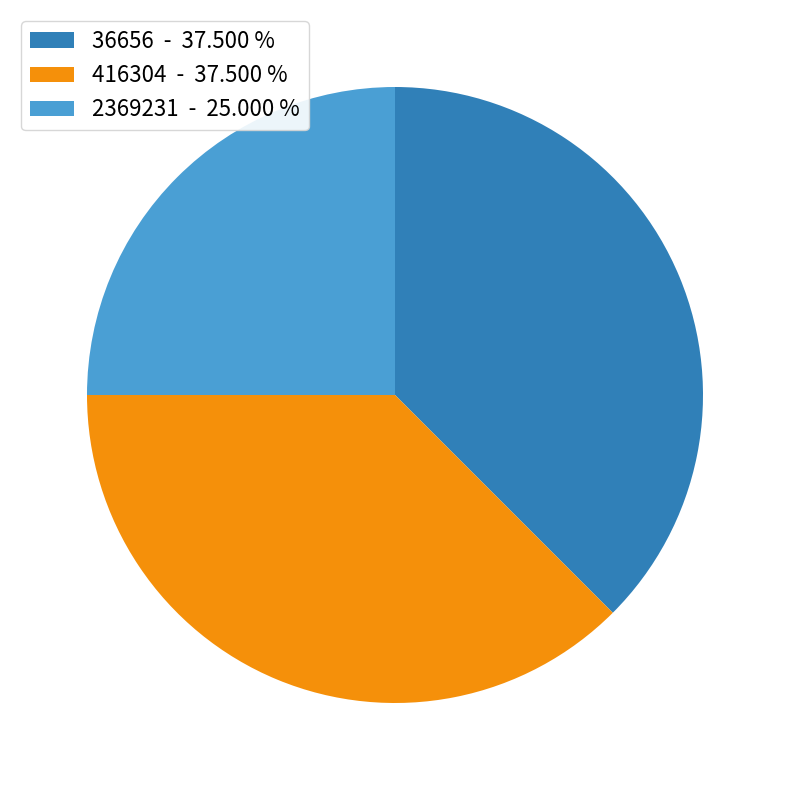

Combined, do 2369231 - 25.000 % and 36656 - 37.500 % account for over 50%?

Yes